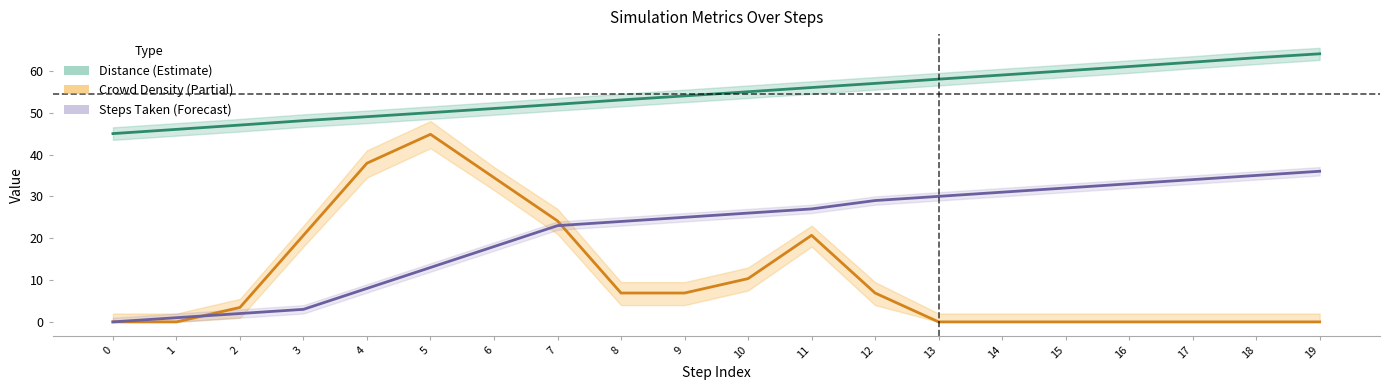

Is it true that Steps Taken (Forecast) equals 13.0 at 5?

True